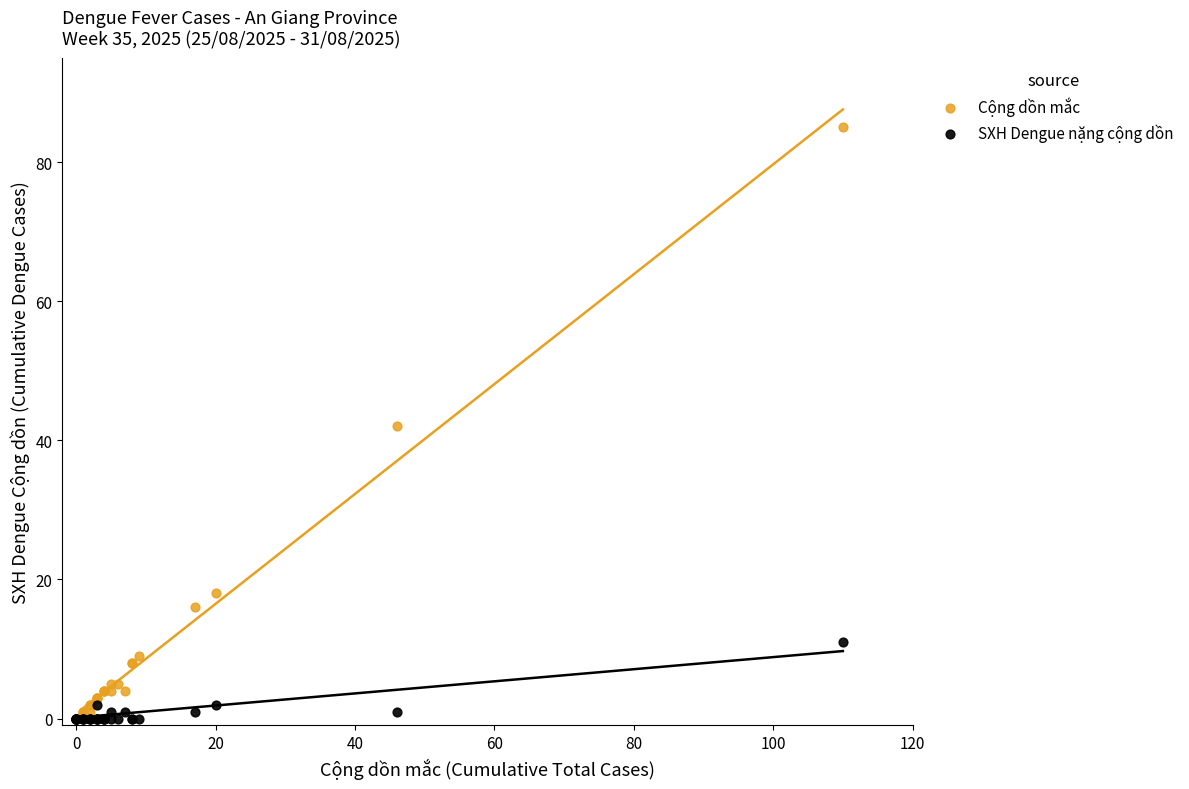

Which series has the largest Y range (max minus min)?

Cộng dồn mắc